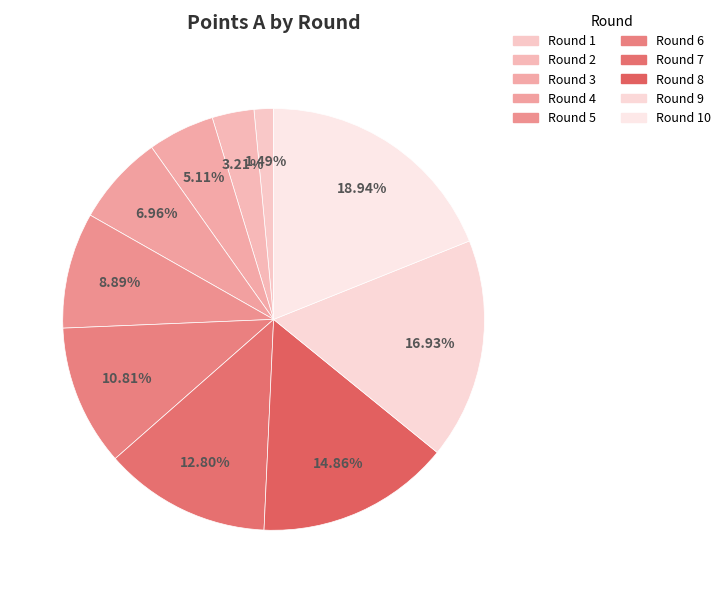

What is the largest slice in the pie chart?

10